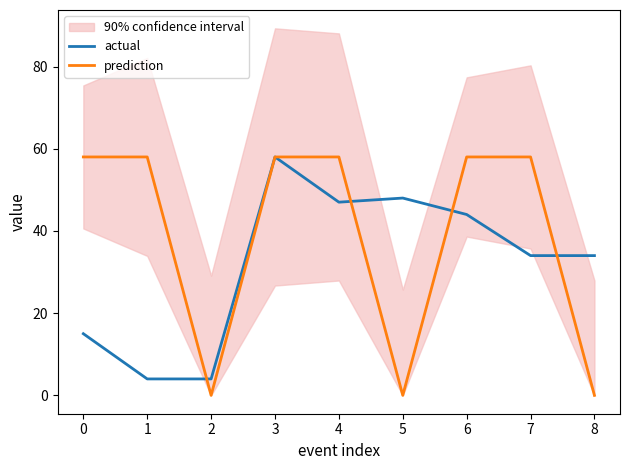

After their last crossing, which series has the higher values: actual or prediction?

actual